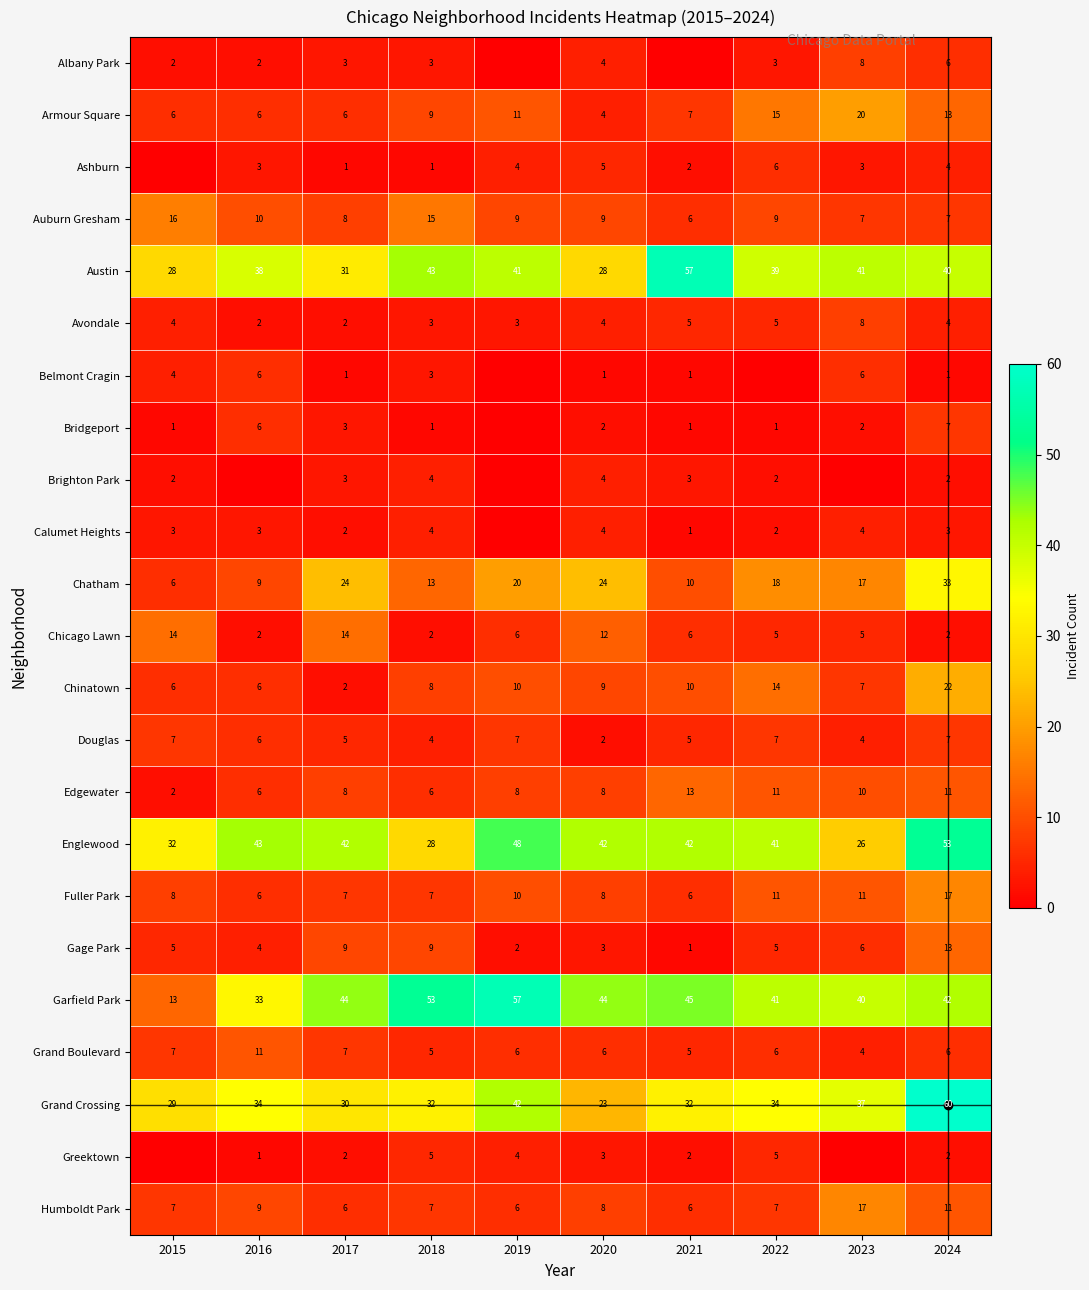

What is the maximum value shown in the chart?

60